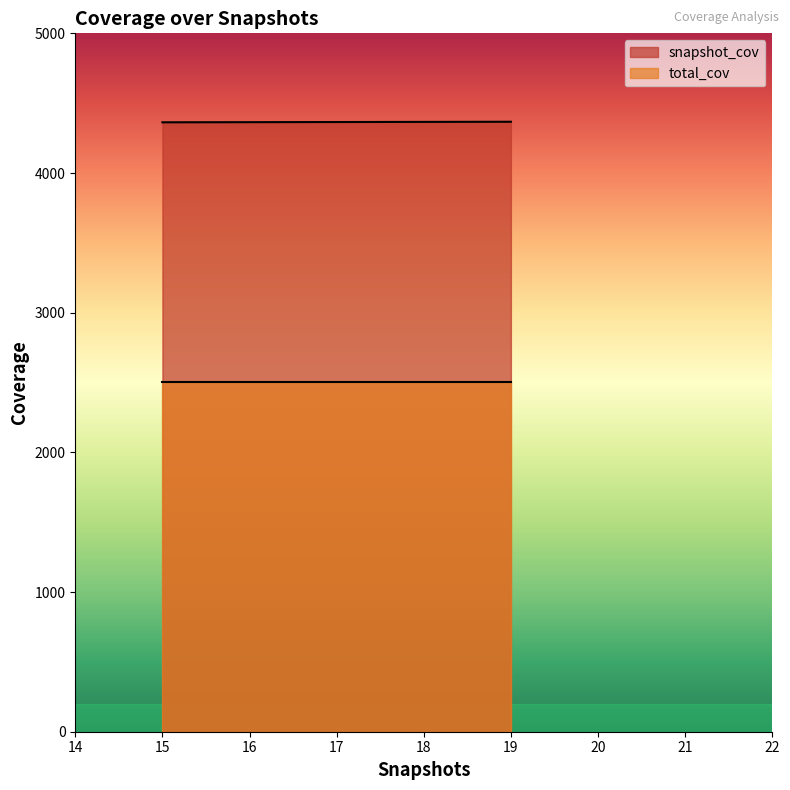

Between 19 and 15, which is larger?

19